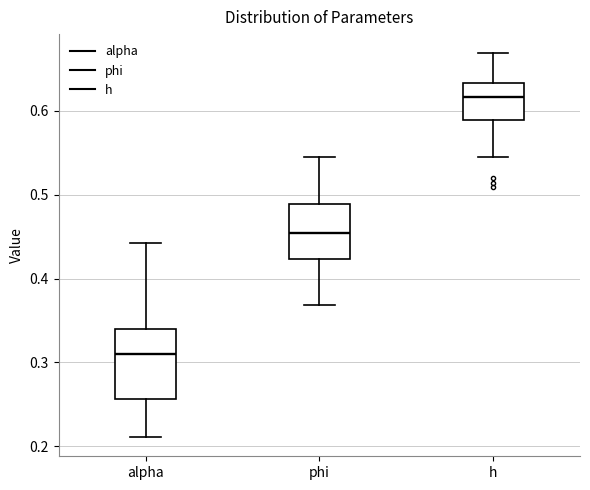

Reading left to right, read every box against the y-axis: the position of its median line, the range the box covers, and the ends of its whiskers. The values are not printed on the chart, so give them approximately, as read against the axis.

alpha: median 0.31, box 0.26 to 0.34, whiskers 0.21 to 0.44
phi: median 0.45, box 0.42 to 0.49, whiskers 0.37 to 0.55
h: median 0.62, box 0.59 to 0.63, whiskers 0.55 to 0.67